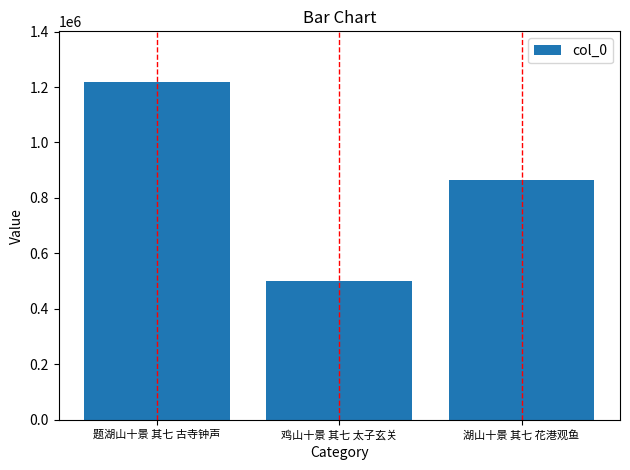

Reading left to right, what are all the values shown in this chart?

1218145	500343	863237